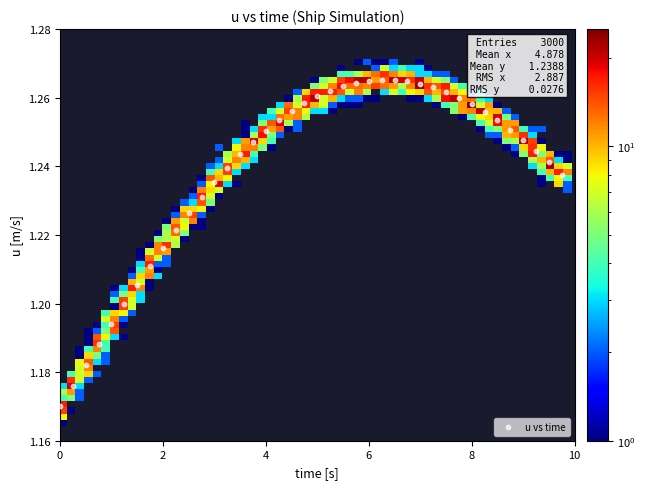

What is the range of X values (max minus min)?

9.8